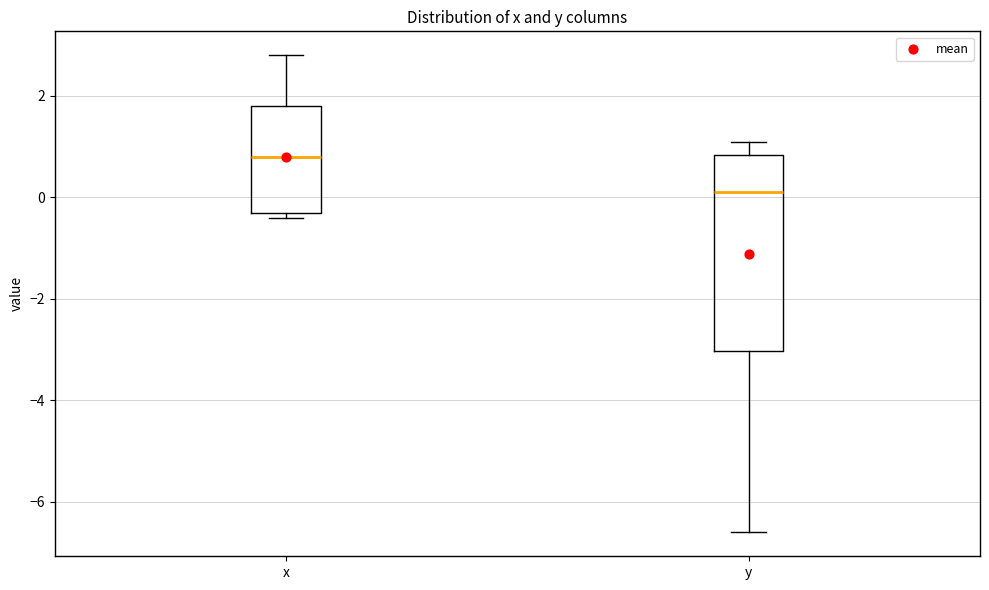

Reading left to right, transcribe this box plot: for each box, give where its median line is, the range the box spans, and where its two whiskers end, as read against the y-axis. The values are not printed on the chart, so give them approximately, as read against the axis.

x: median 0.8, box -0.2 to 1.8, whiskers -0.4 to 2.8
y: median 0.2, box -3.0 to 0.8, whiskers -6.6 to 1.2